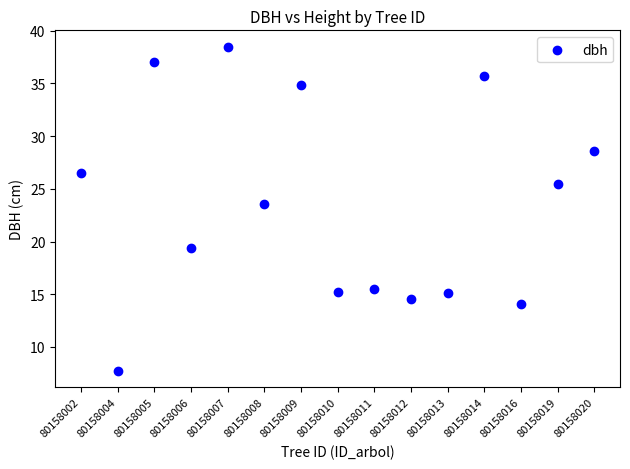

What is the range of Y values (max minus min)?

30.8